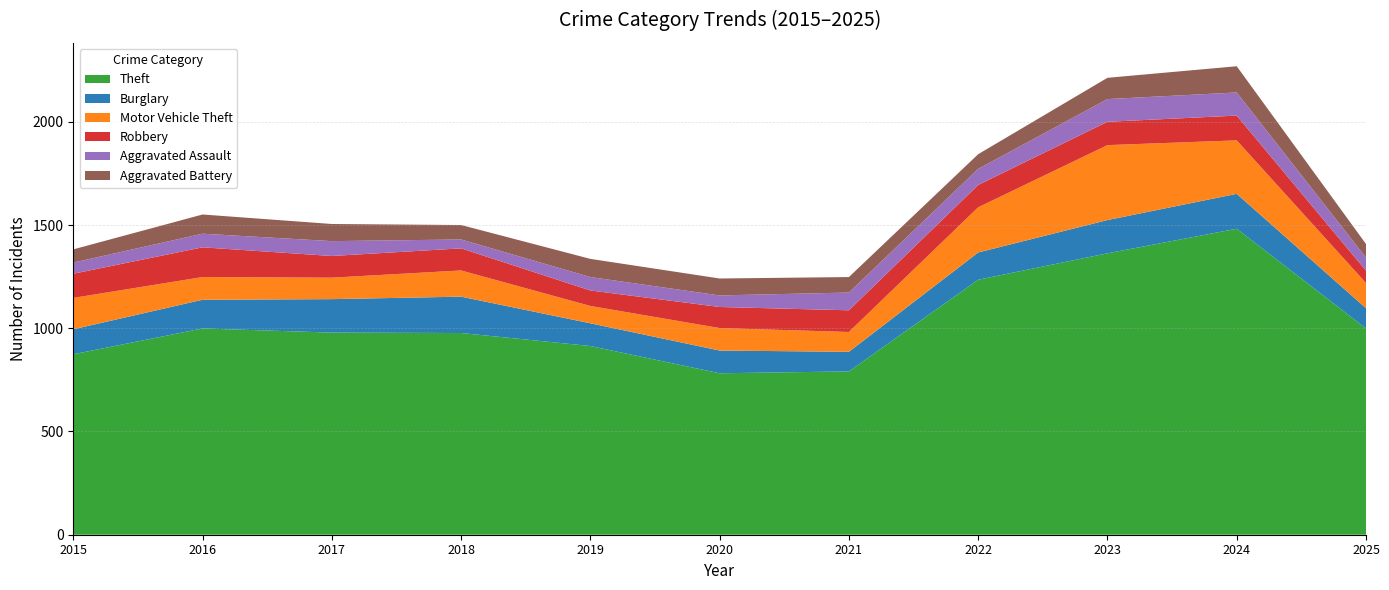

Reading right to left, extract all data points from this chart.

Theft: 2025=999	2024=1482	2023=1363	2022=1235	2021=791	2020=782	2019=914	2018=977	2017=979	2016=999	2015=874
Burglary: 2025=98	2024=169	2023=161	2022=132	2021=95	2020=110	2019=110	2018=176	2017=162	2016=139	2015=121
Motor Vehicle Theft: 2025=122	2024=259	2023=363	2022=219	2021=96	2020=109	2019=84	2018=127	2017=104	2016=110	2015=152
Robbery: 2025=60	2024=120	2023=113	2022=108	2021=105	2020=102	2019=75	2018=107	2017=105	2016=144	2015=117
Aggravated Assault: 2025=63	2024=112	2023=110	2022=78	2021=86	2020=56	2019=65	2018=43	2017=72	2016=66	2015=54
Aggravated Battery: 2025=66	2024=127	2023=103	2022=71	2021=75	2020=82	2019=88	2018=70	2017=83	2016=93	2015=64